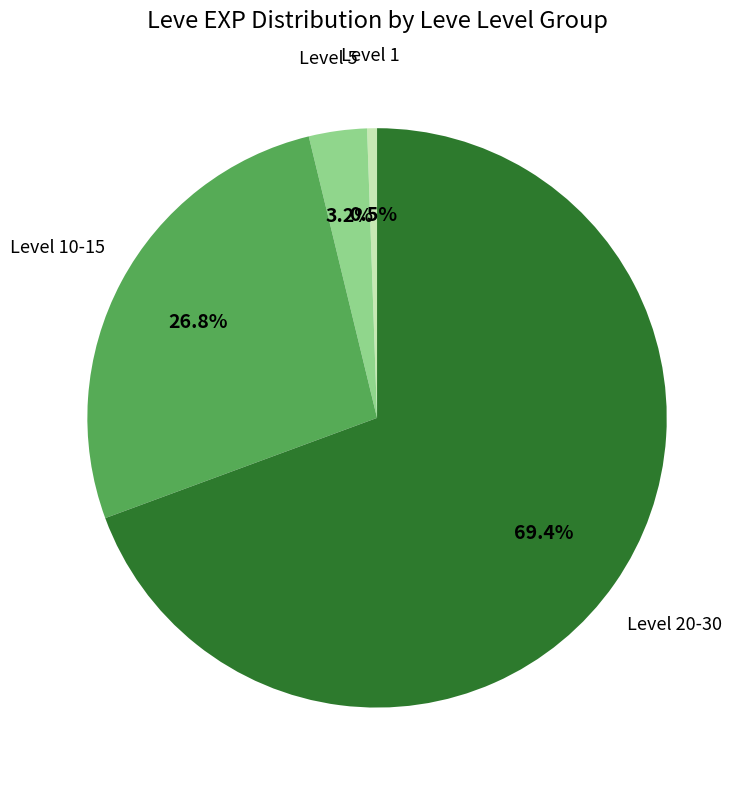

Which has a higher value, Level 5 or Level 1?

Level 5